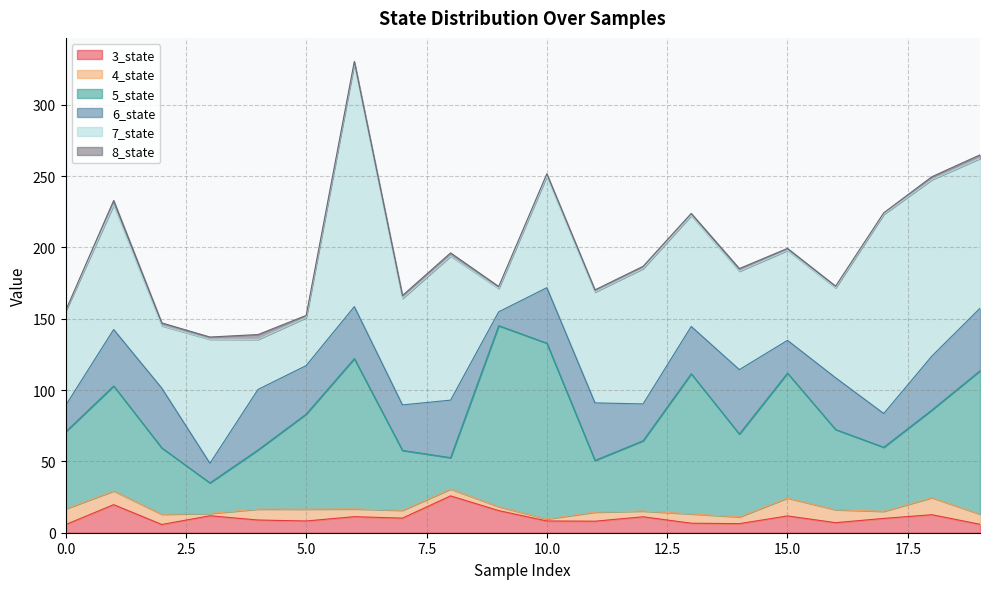

In 5_state, how many points are lower than both neighbors (excluding endpoints)?

5